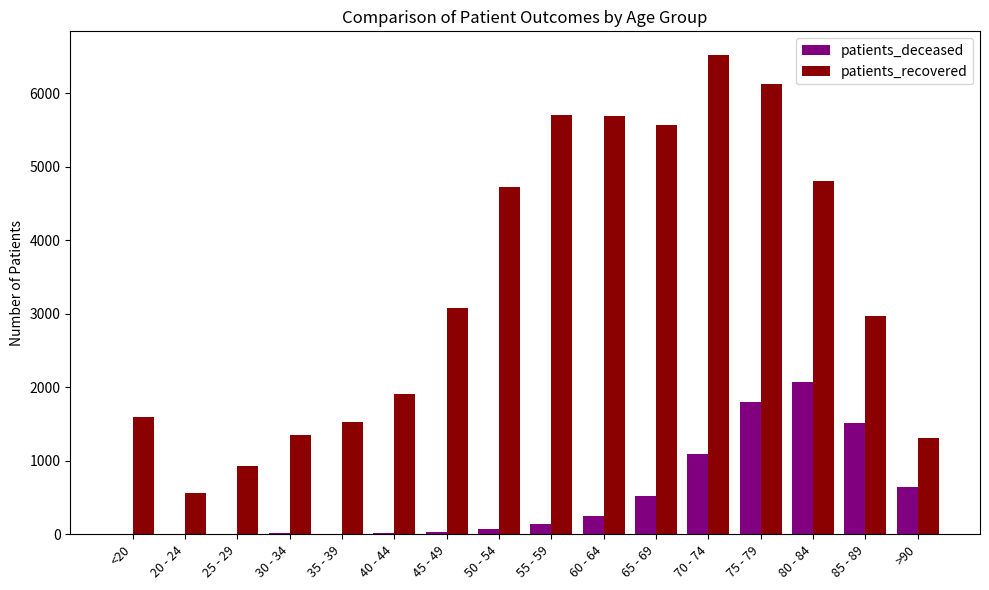

Is the value of patients_deceased at 20 - 24 greater than the value of patients_recovered at 80 - 84?

No